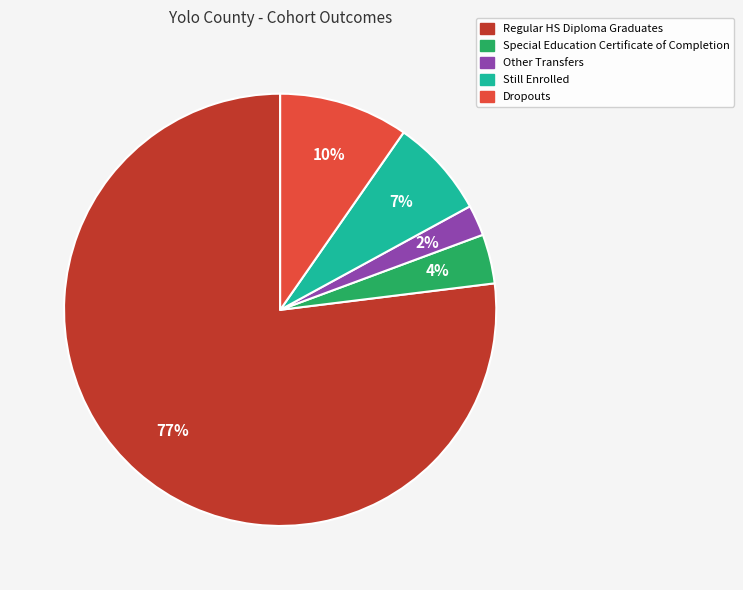

To the nearest percent, what is the difference between the largest and smallest slice percentages?

75%